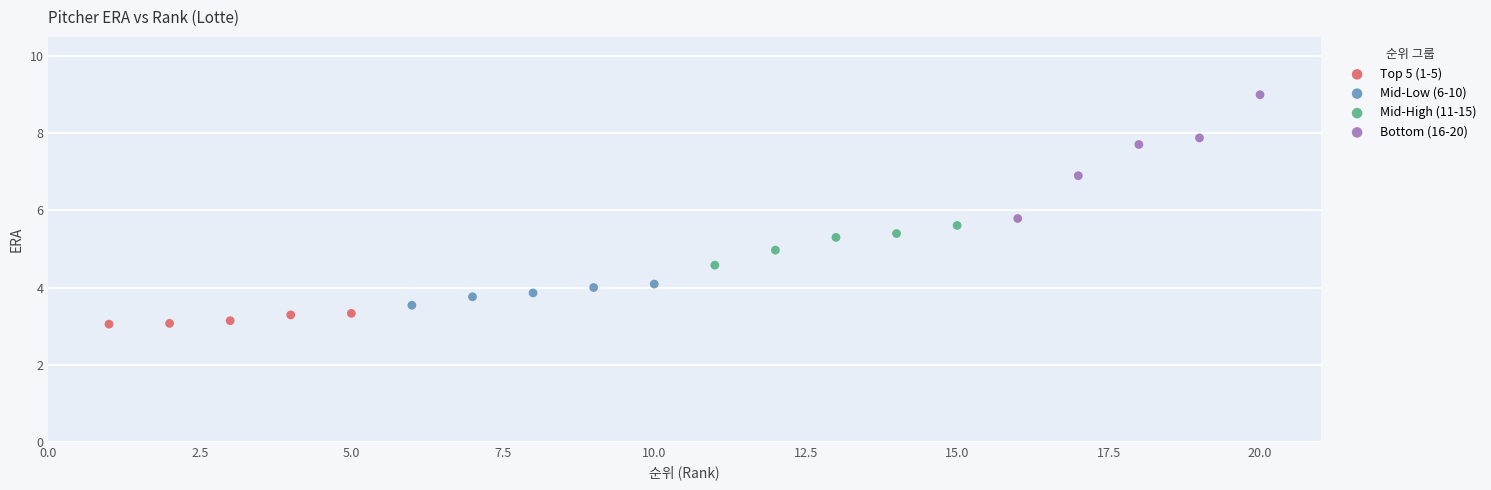

Which series reaches the maximum Y coordinate?

Bottom (16-20)